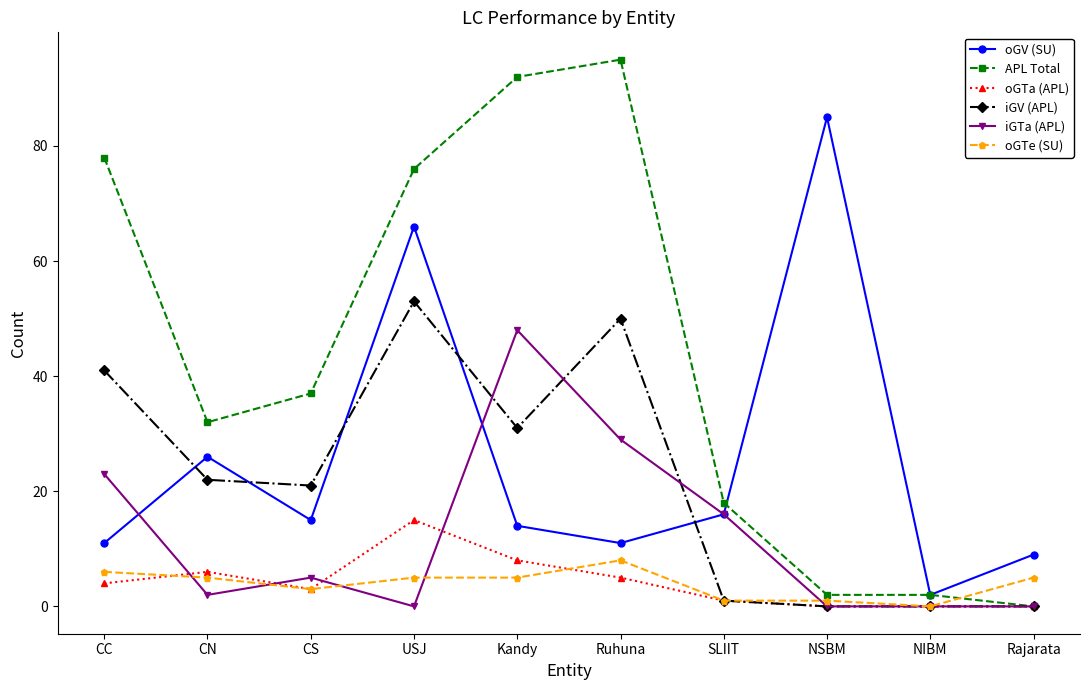

Where does the oGTe (SU) series first go above 5?

CC